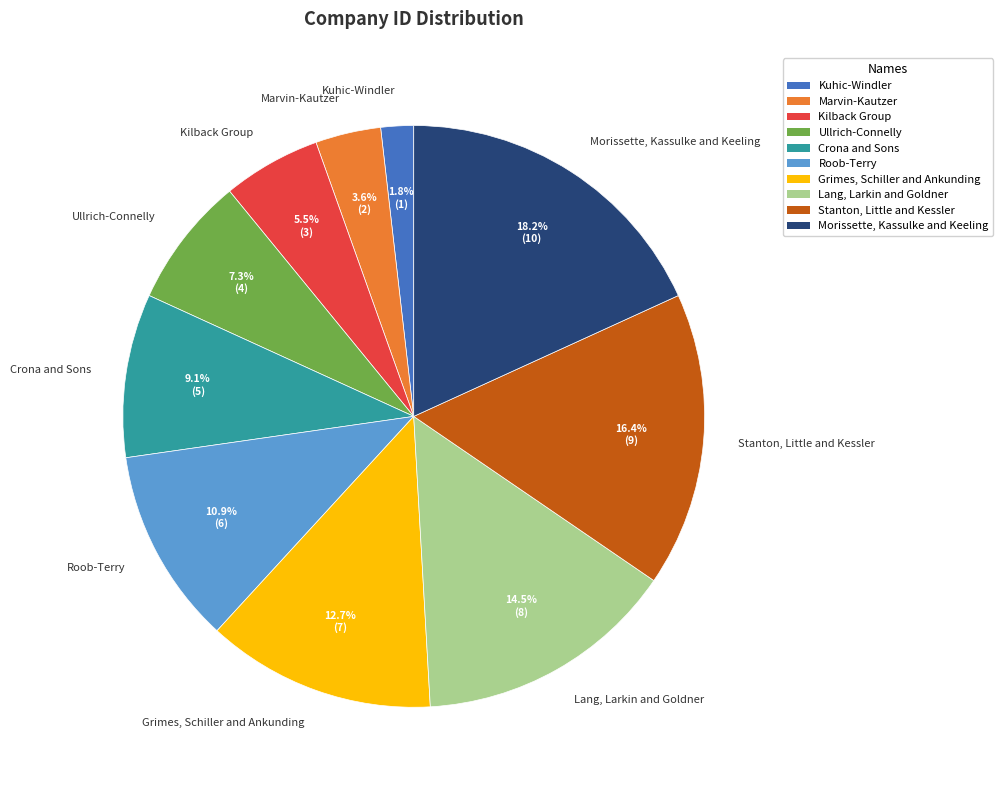

Which category has the biggest portion of the pie?

Morissette, Kassulke and Keeling